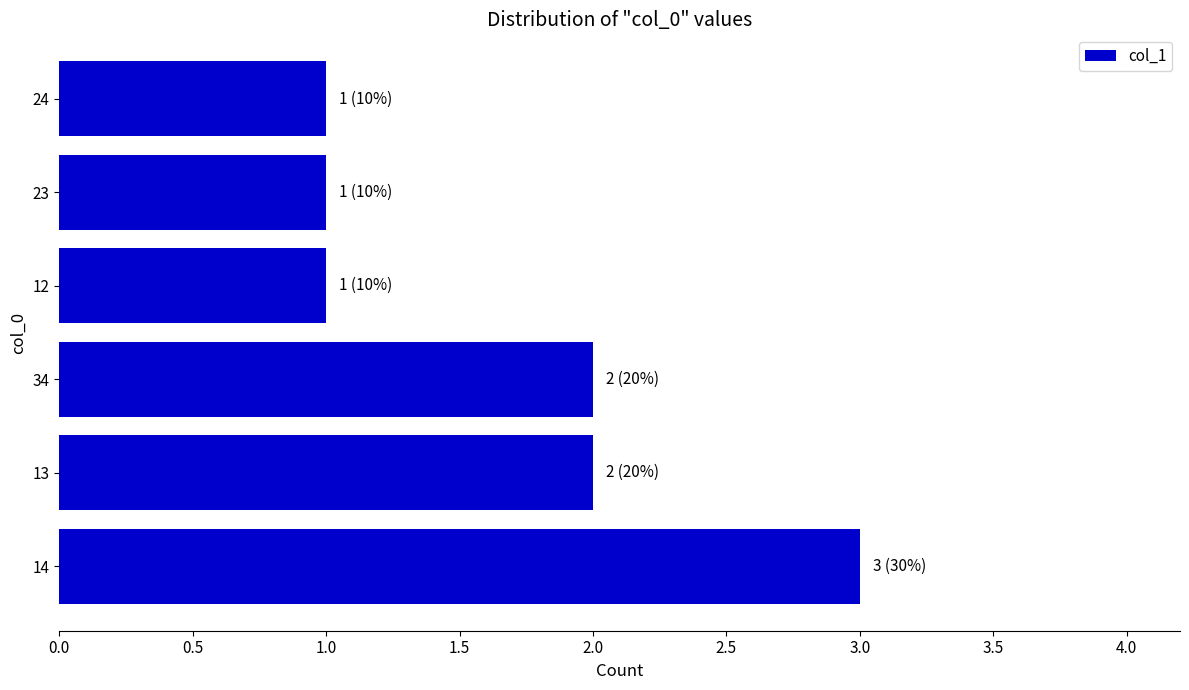

Between 34 and 23, which is larger?

34